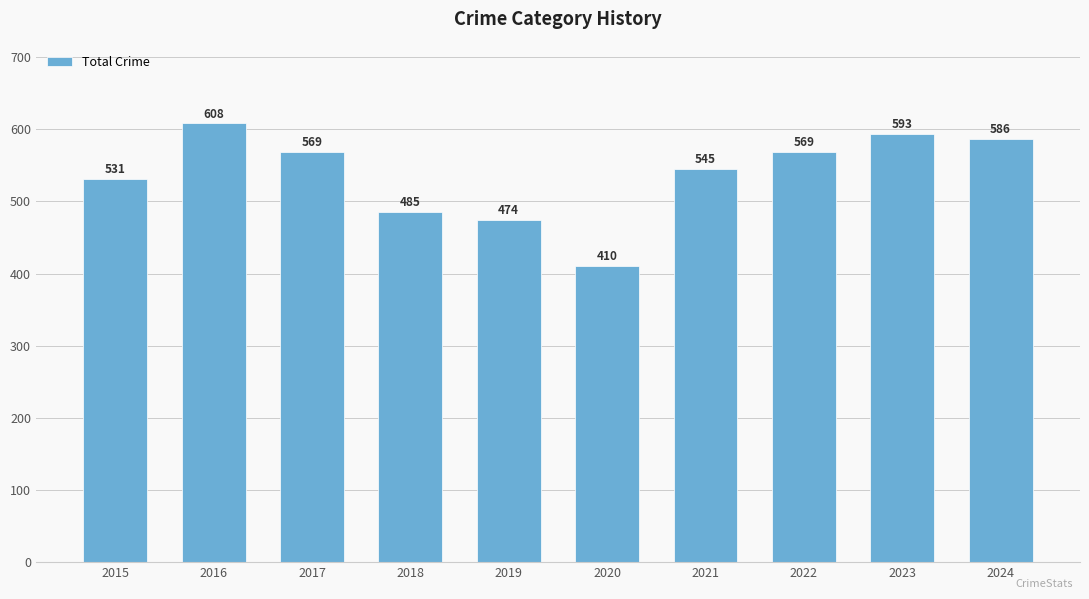

Which has a higher value, 2015 or 2022?

2022